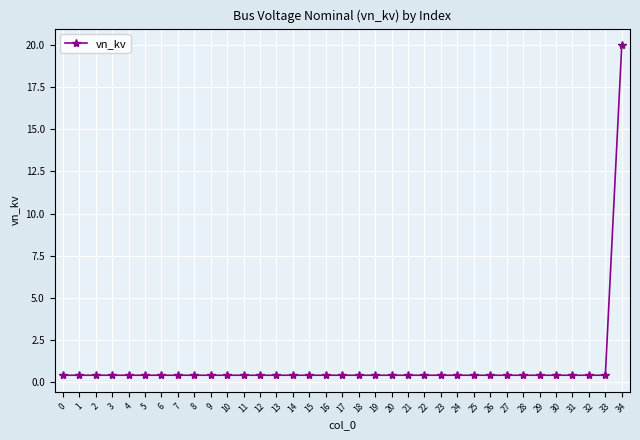

True or false: the data shows 0.4 at 5.

True